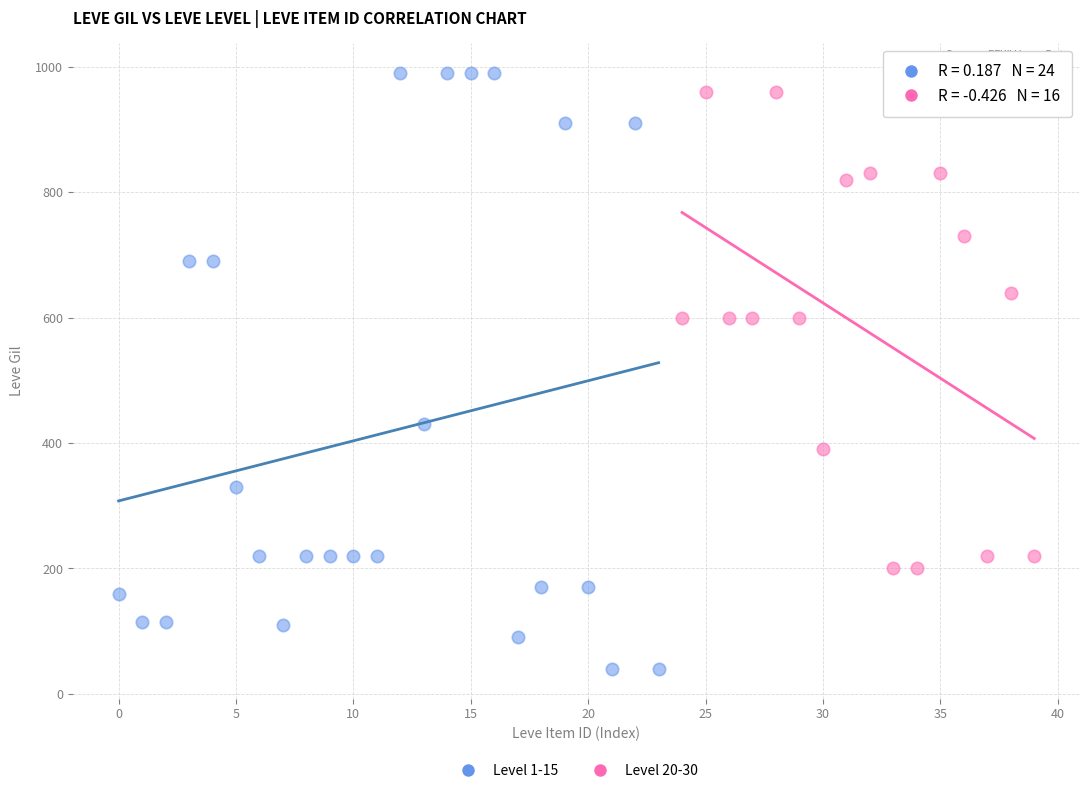

Which series has the widest spread of Y values?

Level 1-15